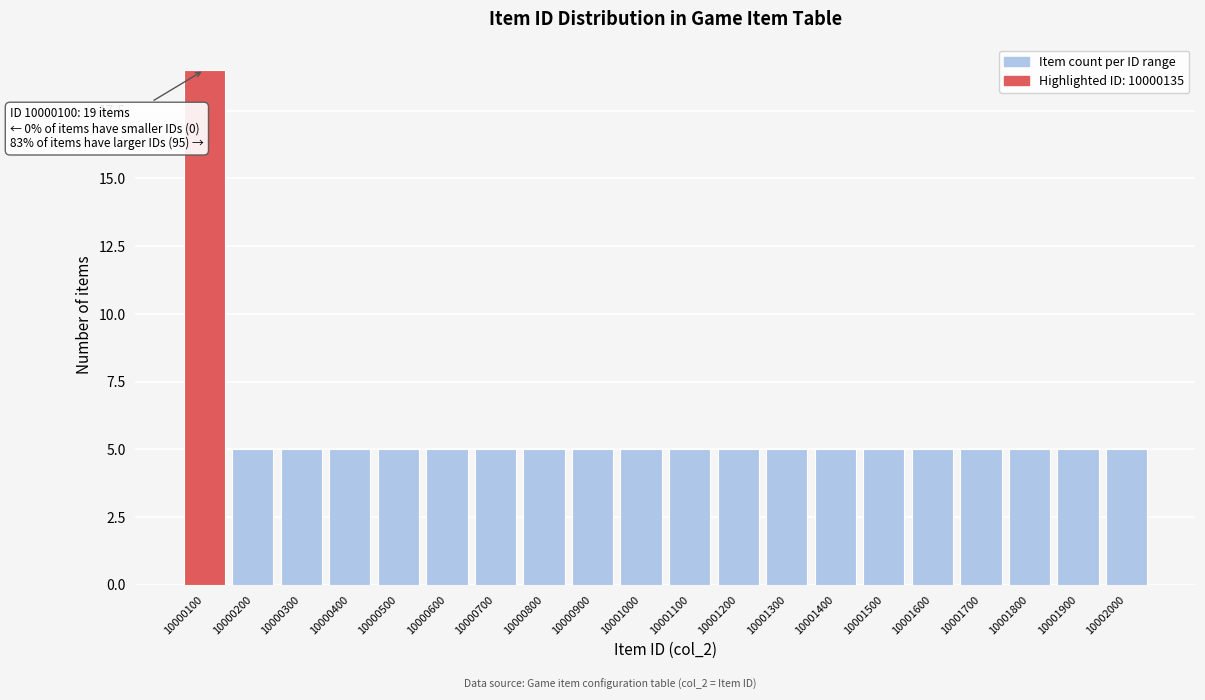

Reading left to right, extract all data points from this chart.

10000100=19	10000200=5	10000300=5	10000400=5	10000500=5	10000600=5	10000700=5	10000800=5	10000900=5	10001000=5	10001100=5	10001200=5	10001300=5	10001400=5	10001500=5	10001600=5	10001700=5	10001800=5	10001900=5	10002000=5